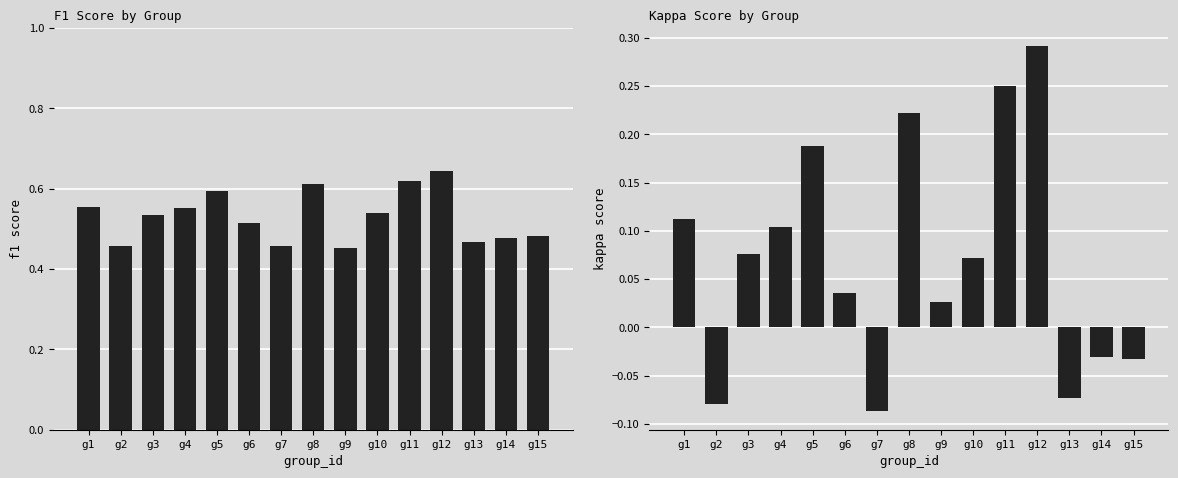

What is the value of the f1 bar at the 4th from the left?

0.6